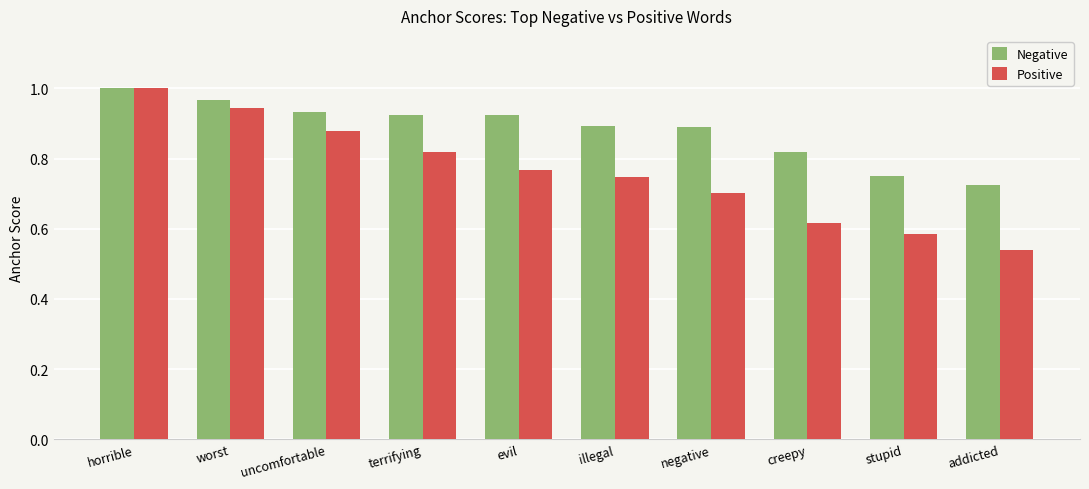

True or false: Negative has a value of 1.0 at worst.

True